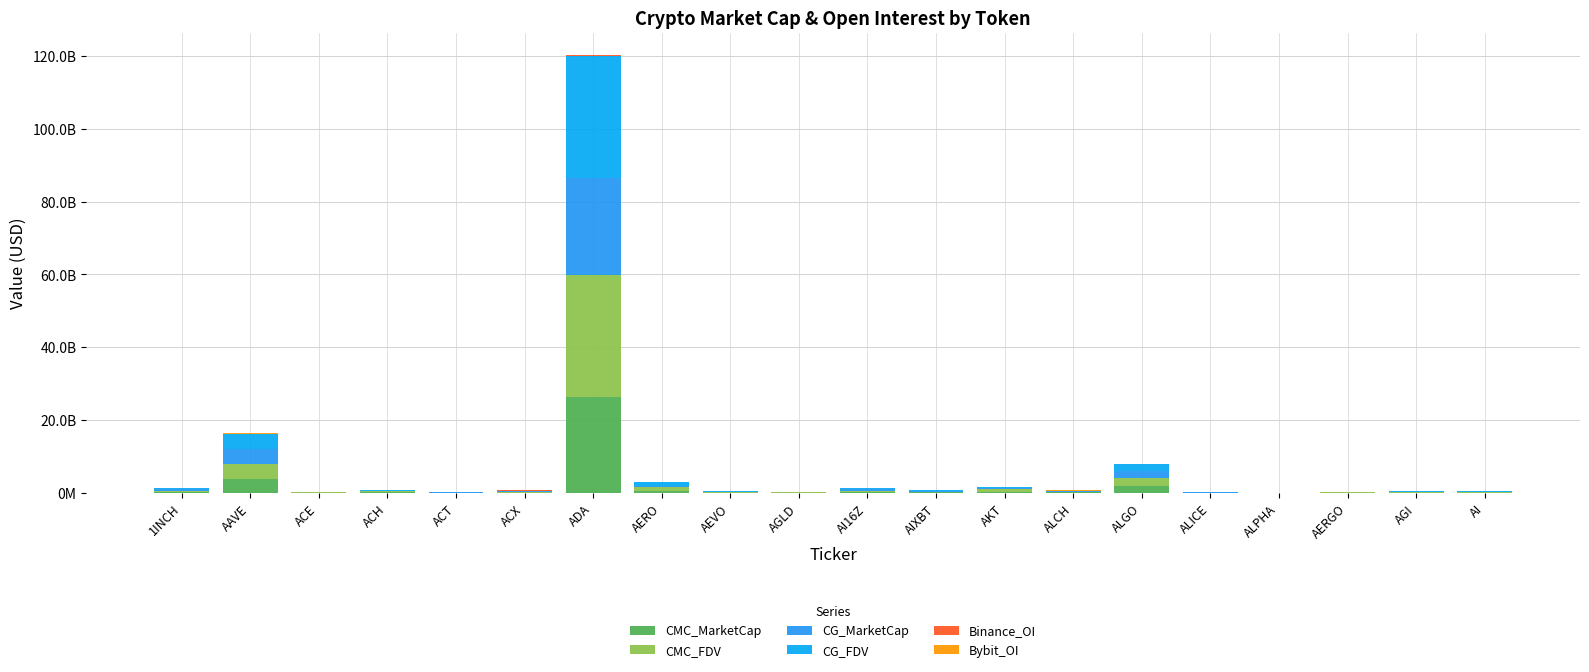

Are the bars grouped side by side (vs. stacked)?

No